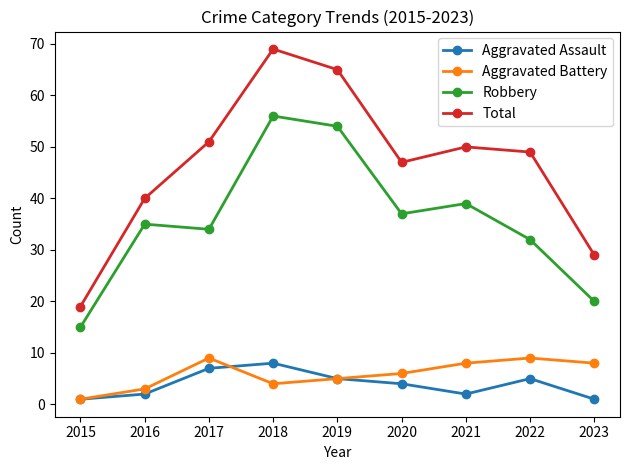

Is the value of Aggravated Battery at 2020 greater than the value of Total at 2022?

No